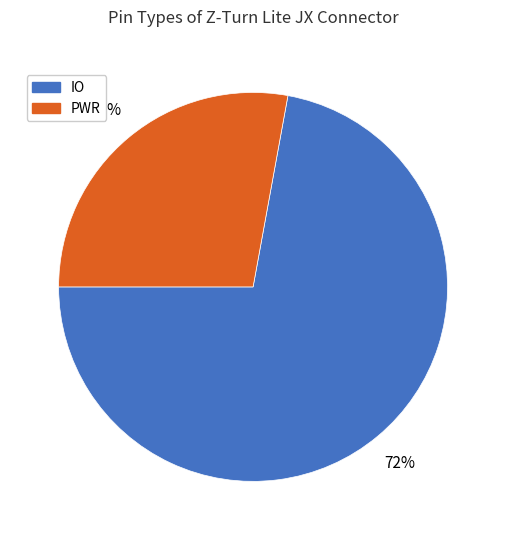

Which slice is the largest?

IO